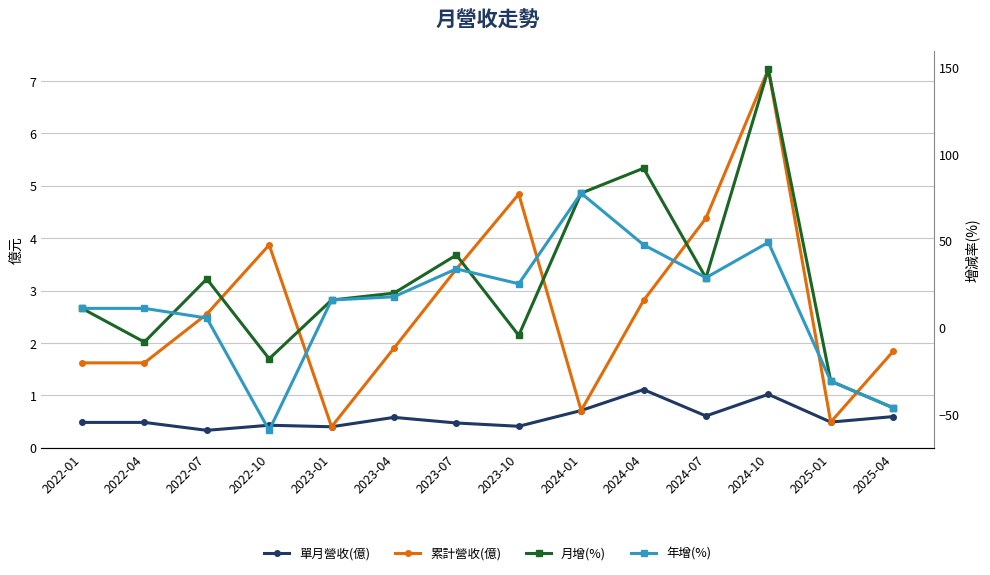

In 年增(%), how many points are higher than both neighbors (excluding endpoints)?

3